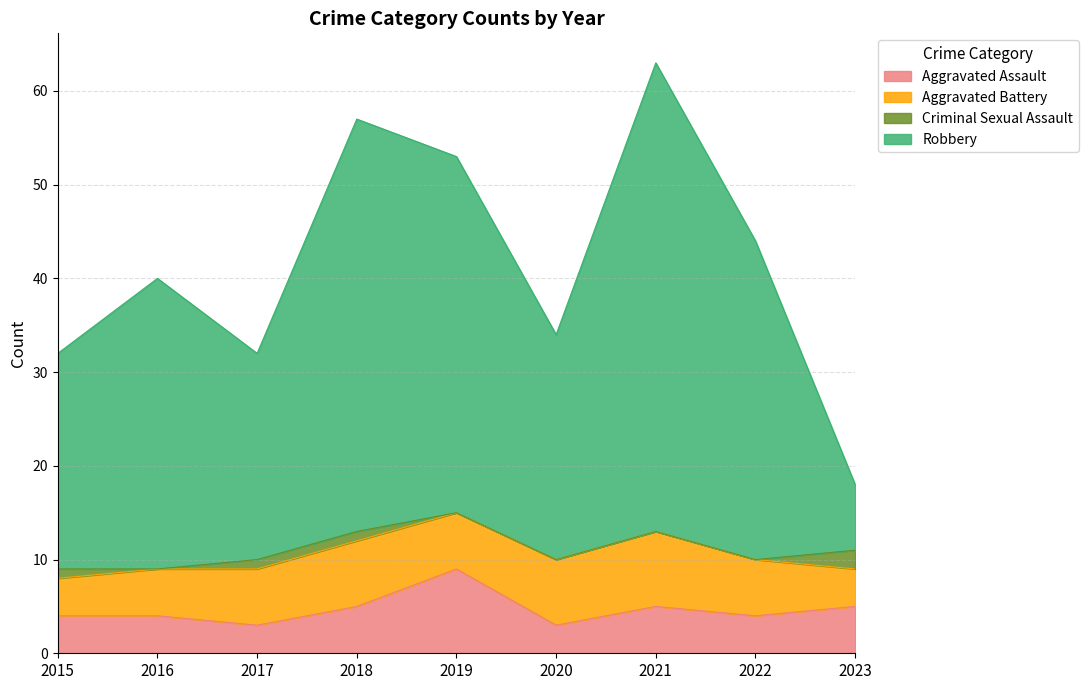

True or false: Robbery and Aggravated Assault cross at least once.

False